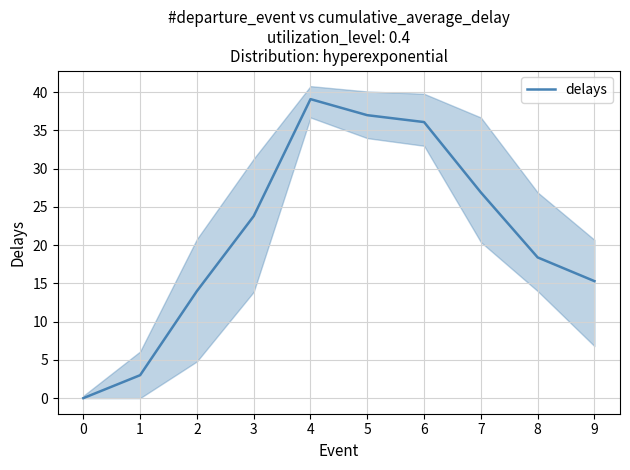

What is the ratio of the value at 7 to the value at 5?

0.7